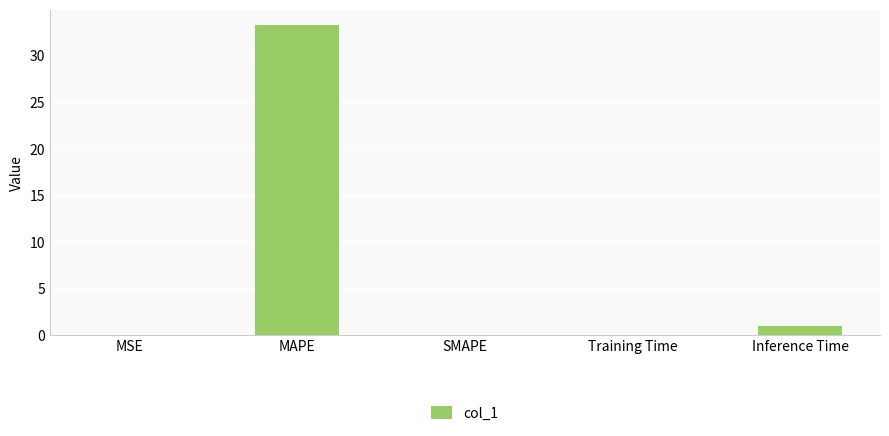

Between SMAPE and Inference Time, which is larger?

Inference Time